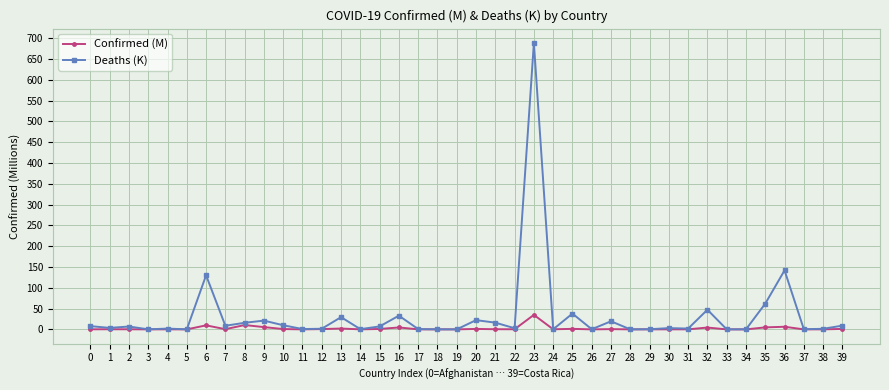

What are all the series names shown in the legend?

Confirmed (M), Deaths (K)